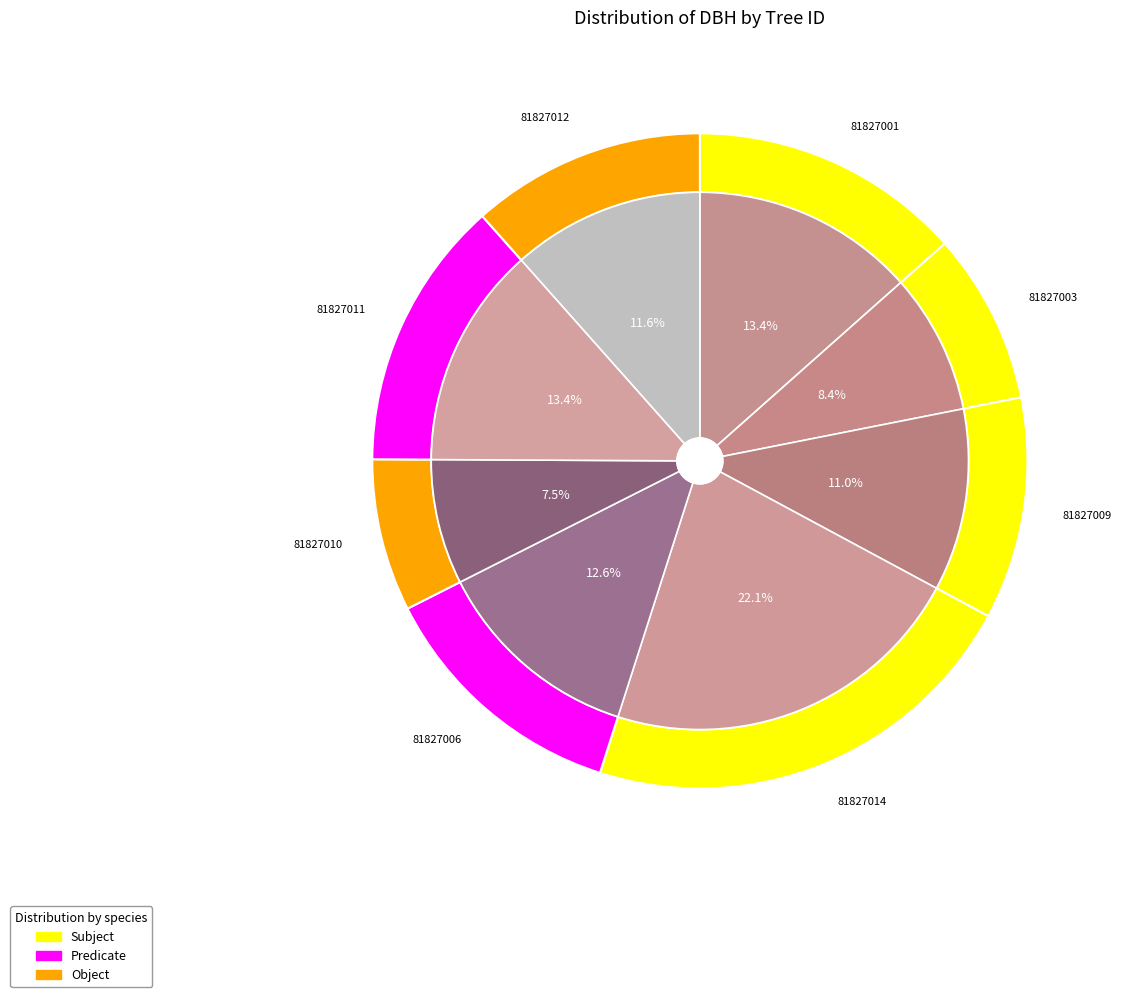

What percentage is the 81827014 slice, to the nearest percent?

22%